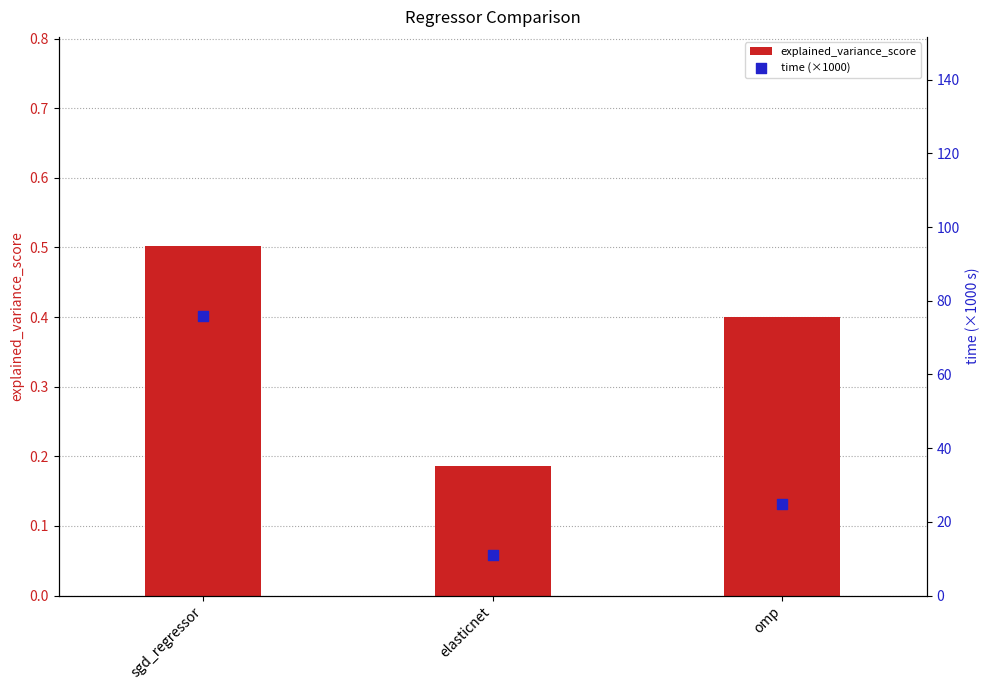

Which series reaches the minimum Y coordinate?

explained_variance_score